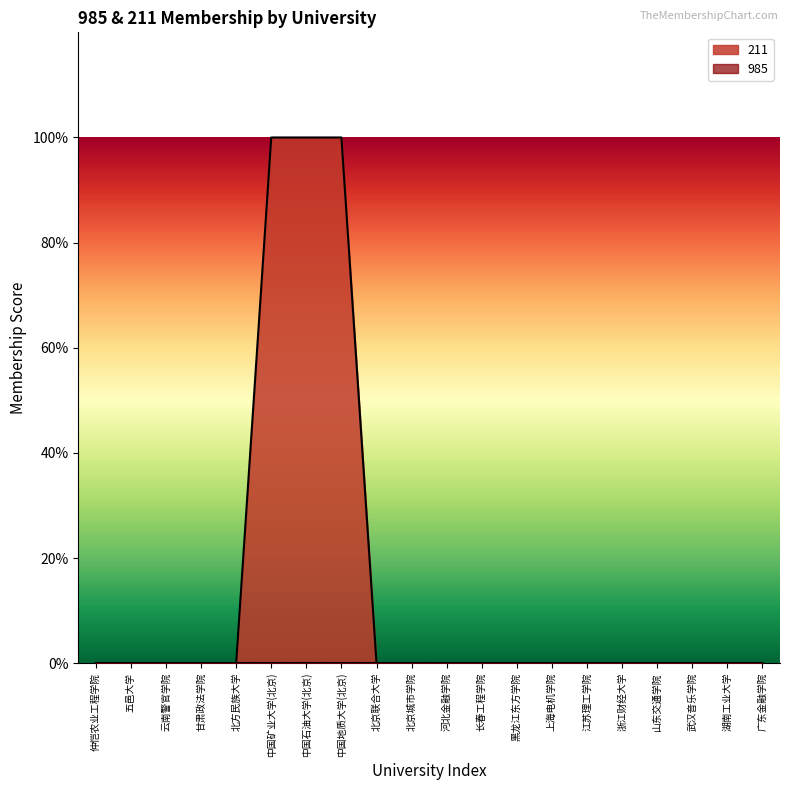

Reading right to left, what are all the values shown in this chart?

0	0	0	0	0	0	0	0	0	0	0	0	1	1	1	0	0	0	0	0